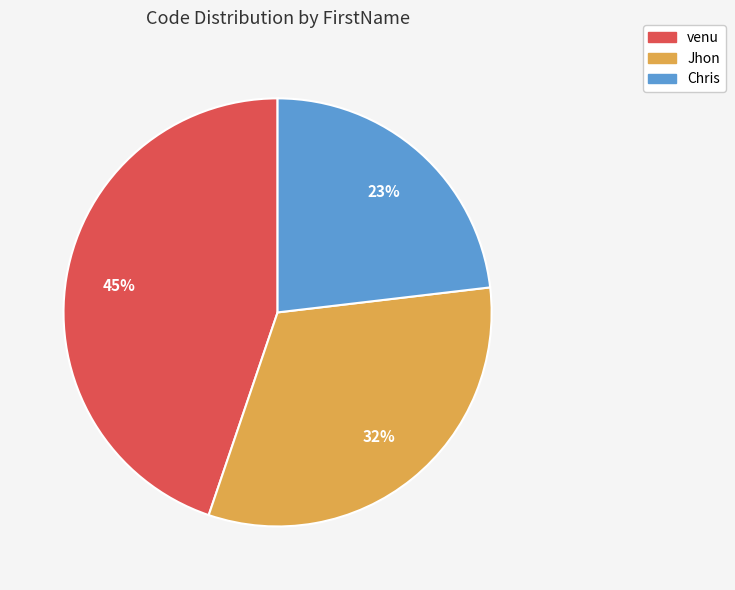

Do Chris and venu together represent more than half of the pie?

Yes